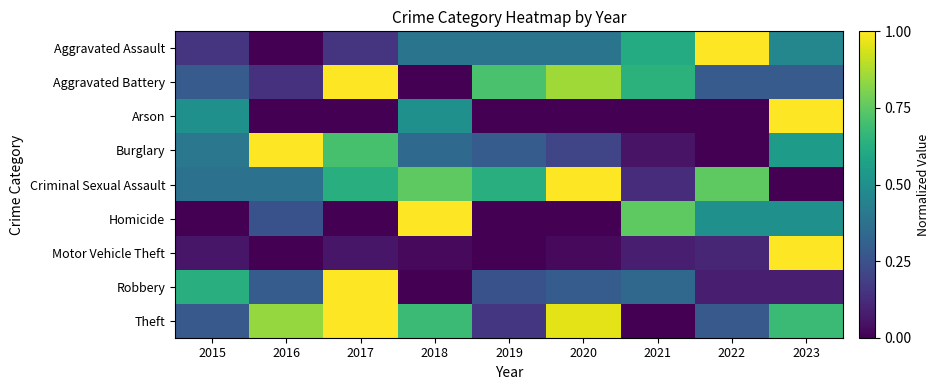

How many categories are shown in the chart?

9